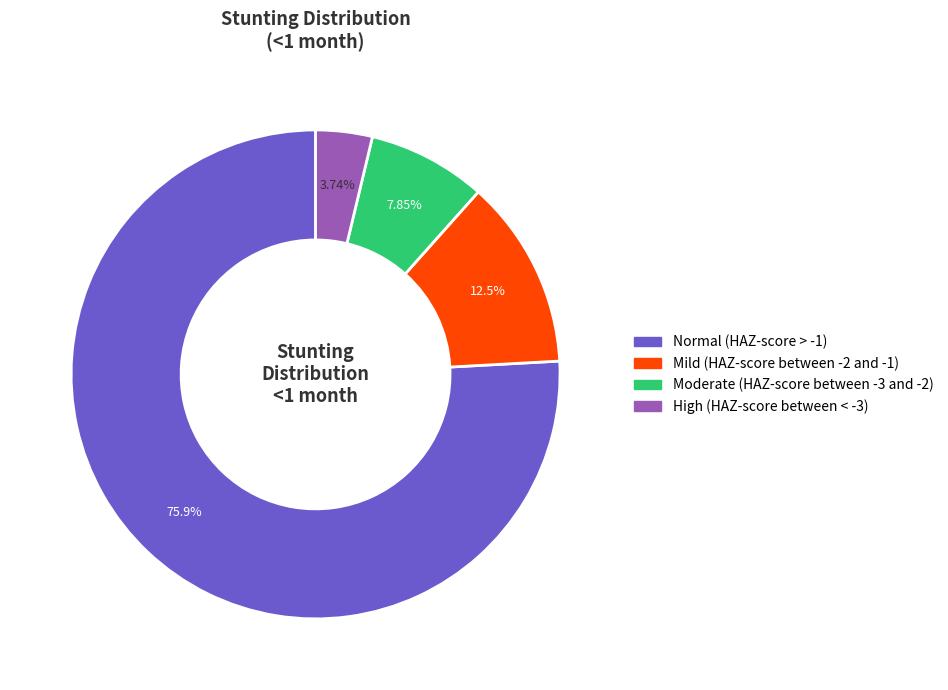

The Mild (HAZ-score between -2 and -1) slice represents 13% of the pie. True or false?

True